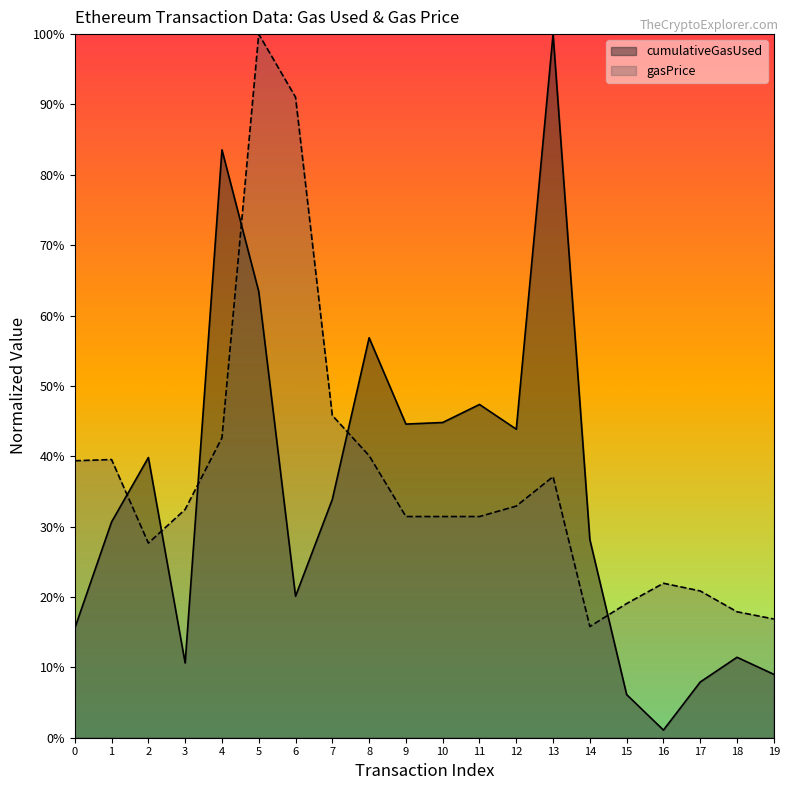

True or false: gasPrice and cumulativeGasUsed intersect in this chart.

True